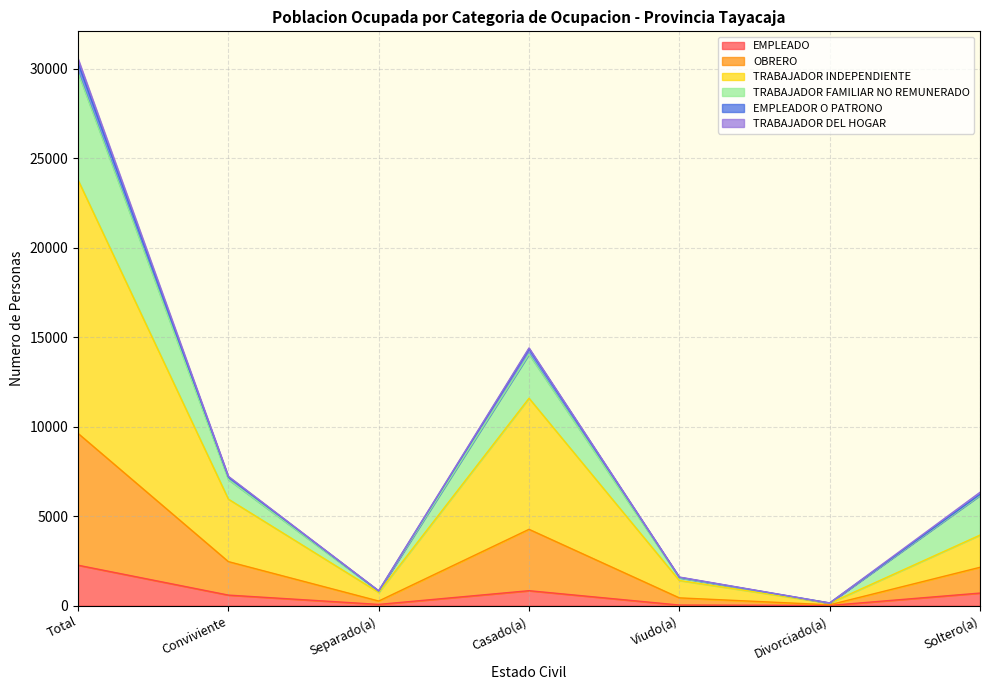

True or false: EMPLEADO and OBRERO intersect in this chart.

False